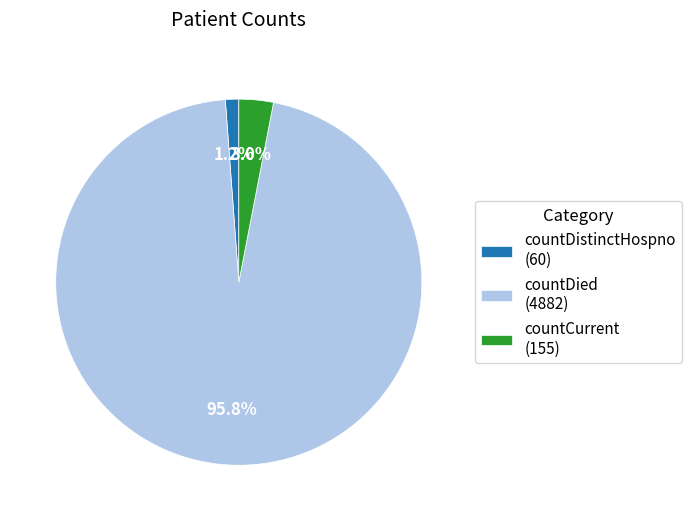

To the nearest percent, what is the combined percentage of countCurrent and countDistinctHospno?

4%